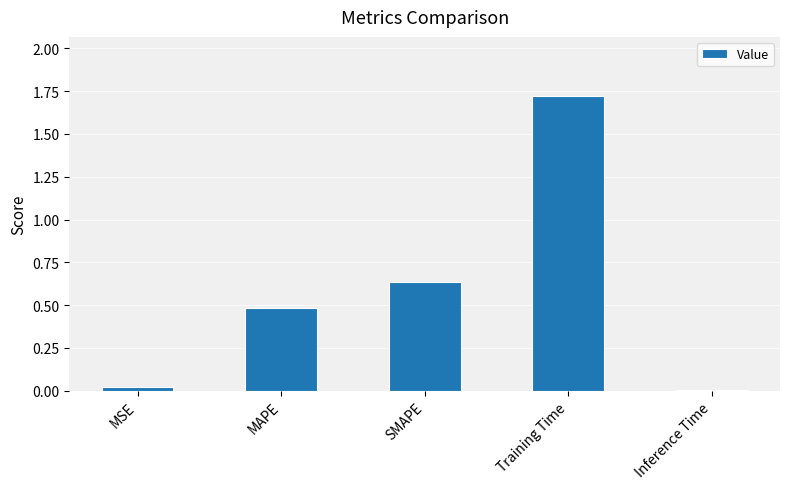

True or false: the data shows 0.5 at MAPE.

True